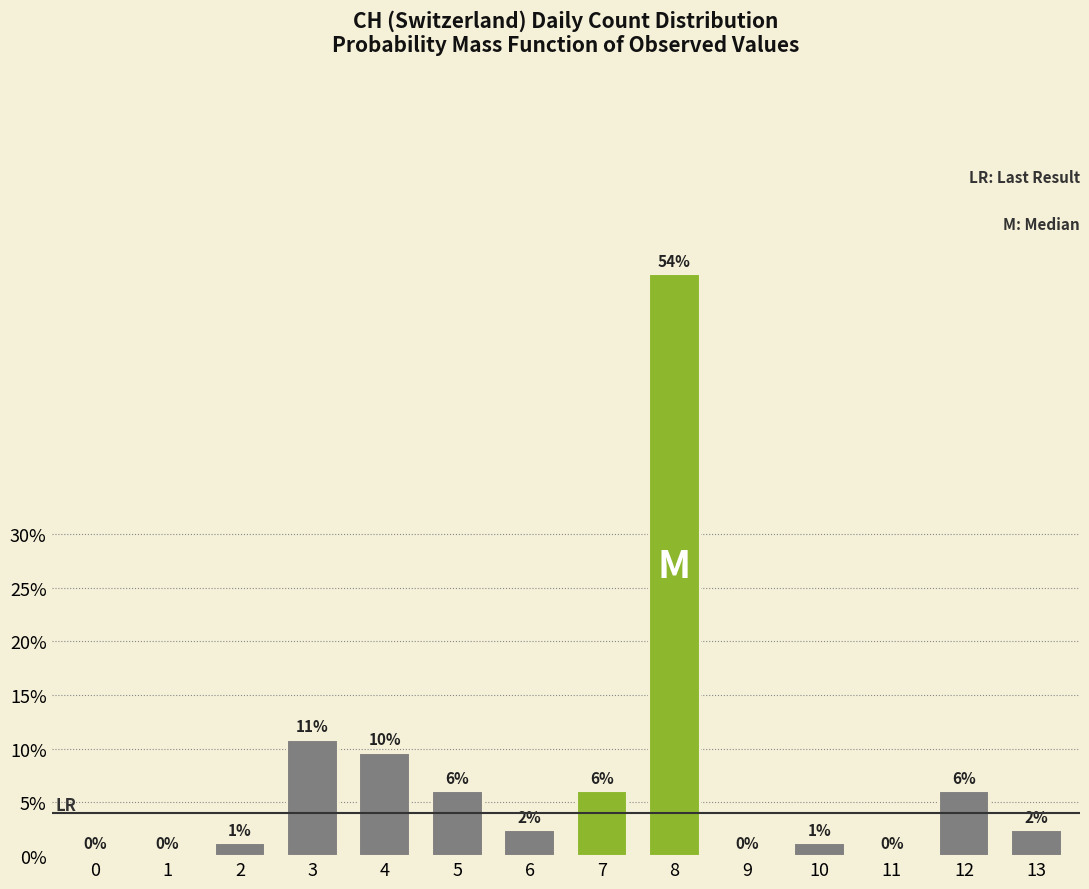

What is the greatest value displayed?

54.2